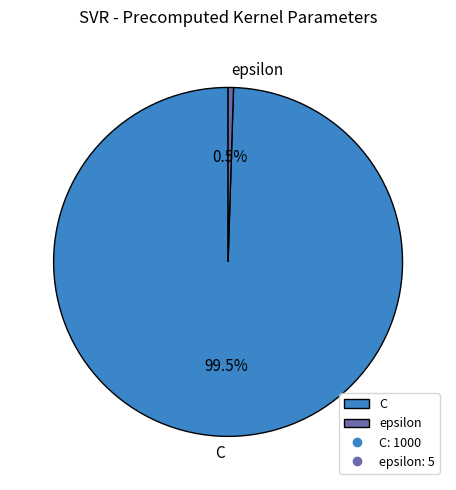

How much of the chart is everything except C?

0.5%